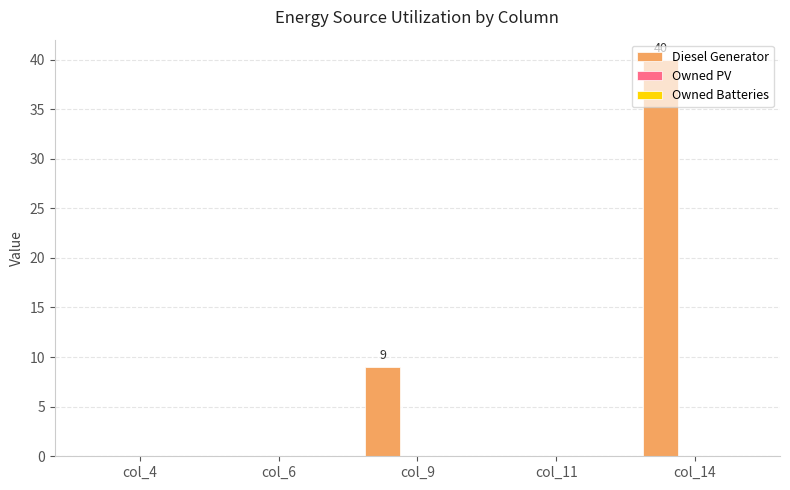

How many categories are shown in the chart?

5